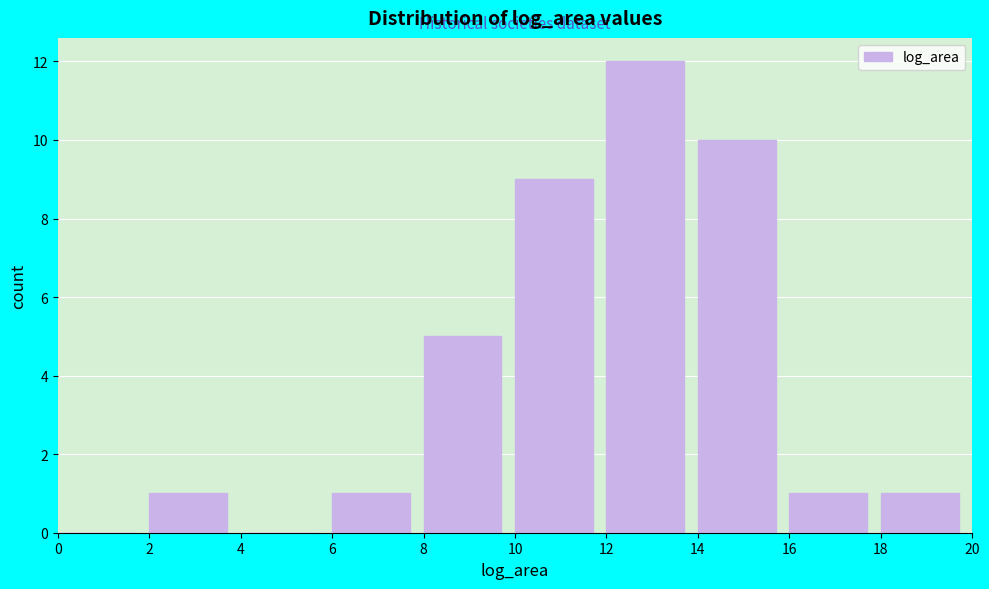

Which range on the x-axis has the tallest bar?

12 to 14